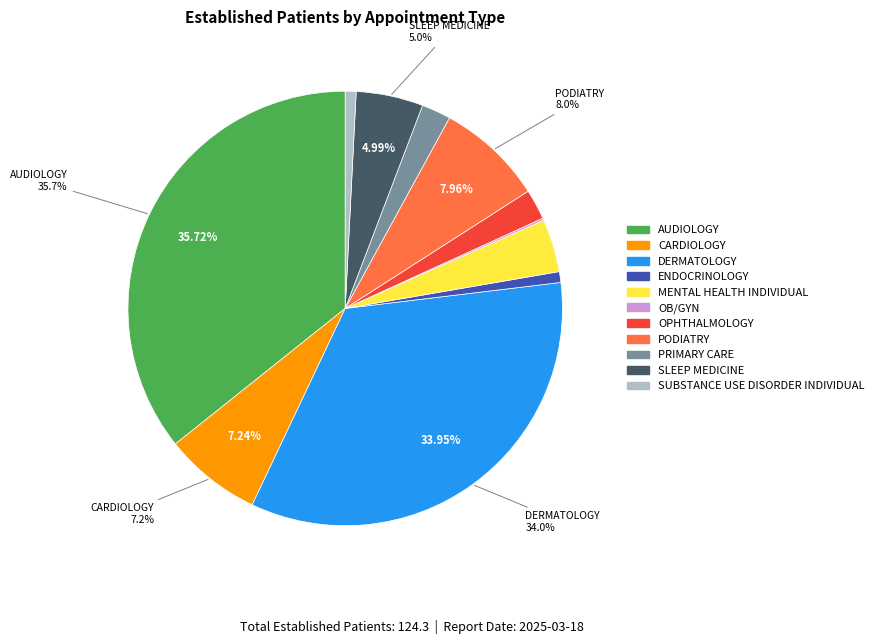

What percentage is NOT represented by SLEEP MEDICINE?

95.0%